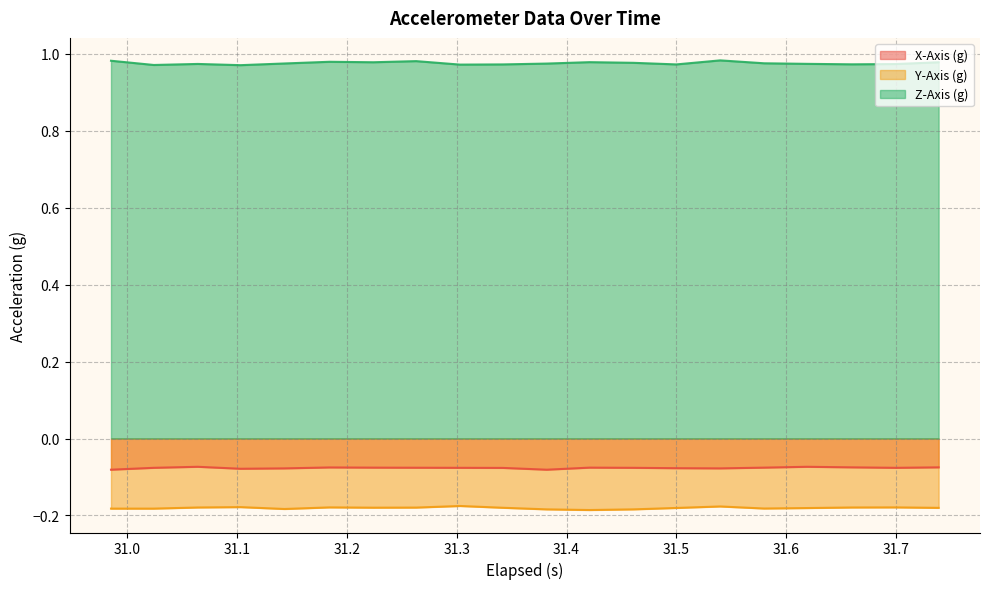

Count the number of data series in this chart.

3